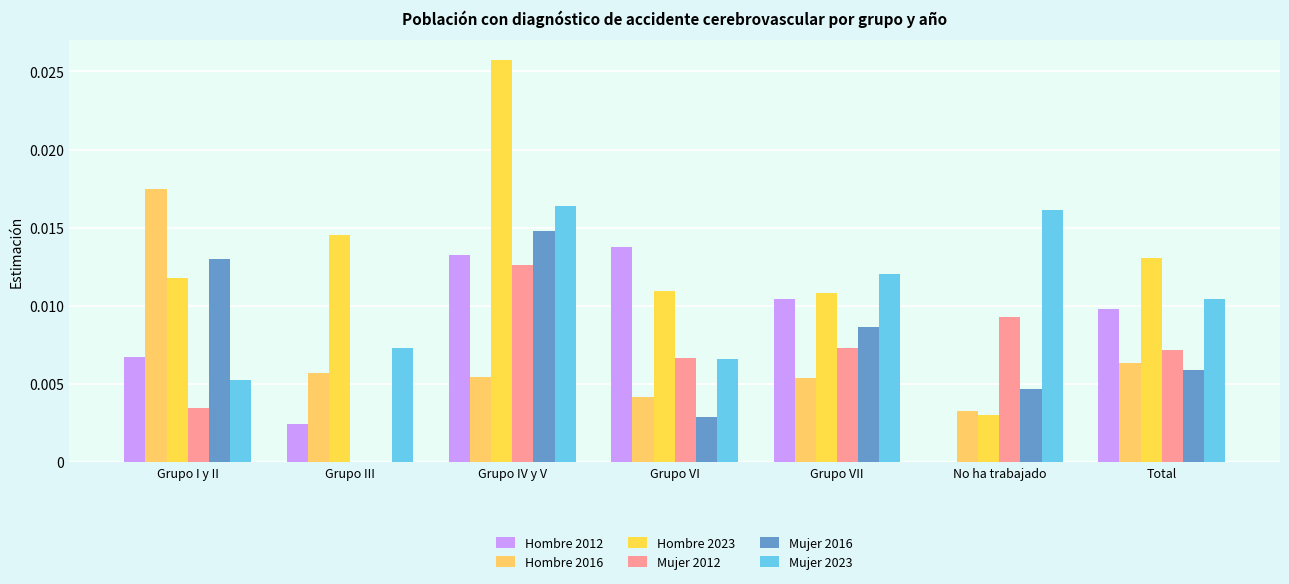

Count the Hombre 2016 values in the range 0 to 1.

7